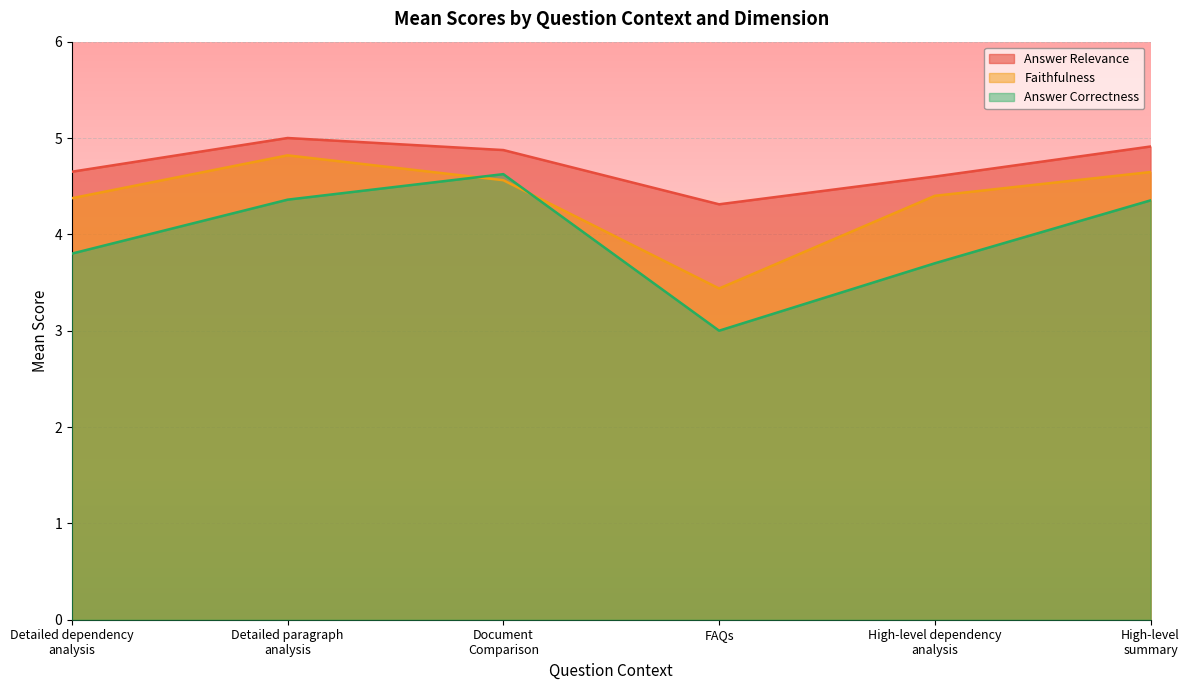

What are all the series names shown in the legend?

Answer Relevance, Faithfulness, Answer Correctness